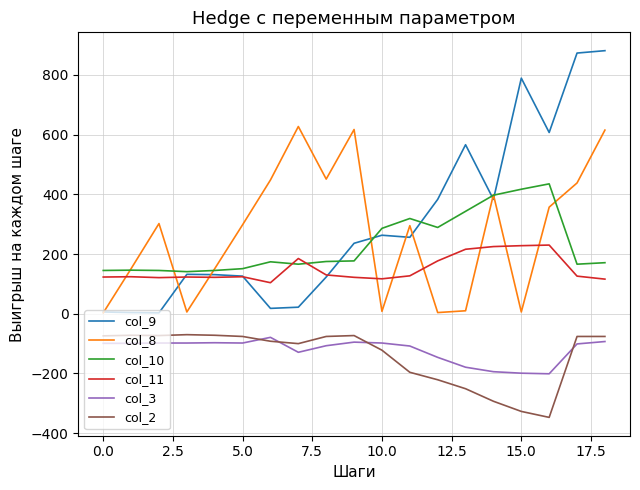

Does the chart have visible grid lines?

Yes